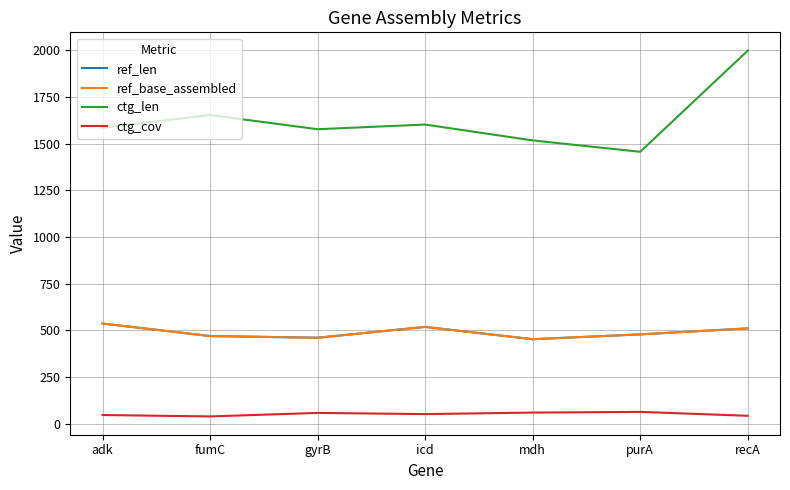

Does the chart have visible grid lines?

Yes